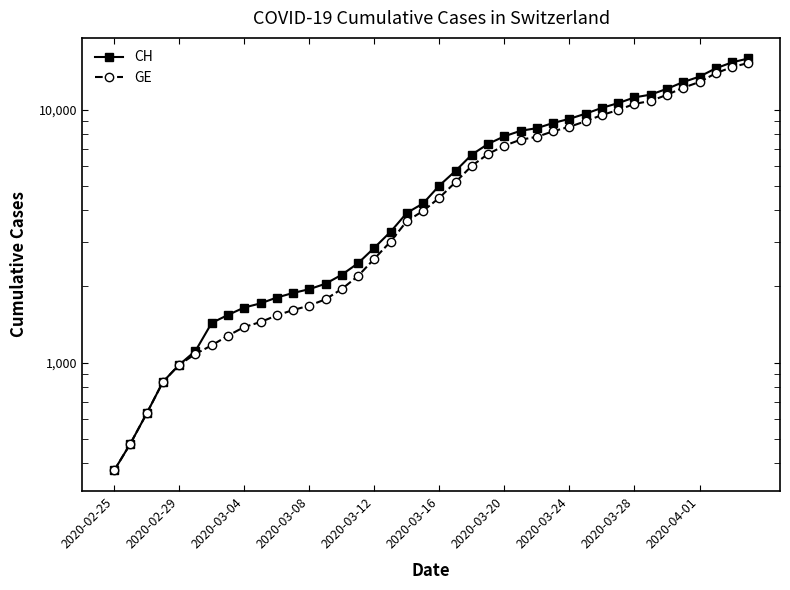

Reading right to left, transcribe all the data shown in this chart.

CH: 15926	15375	14561	13505	12852	12086	11467	11175	10613	10162	9642	9196	8855	8449	8249	7847	7323	6644	5731	5012	4259	3908	3291	2845	2472	2226	2051	1952	1885	1809	1715	1652	1544	1436	1113	981	840	630	479	375
GE: 15284	14733	13919	12863	12210	11444	10825	10533	9971	9520	9000	8554	8213	7807	7607	7205	6681	6002	5174	4485	3978	3627	3010	2574	2201	1955	1780	1681	1614	1538	1447	1384	1278	1171	1083	981	840	630	479	375